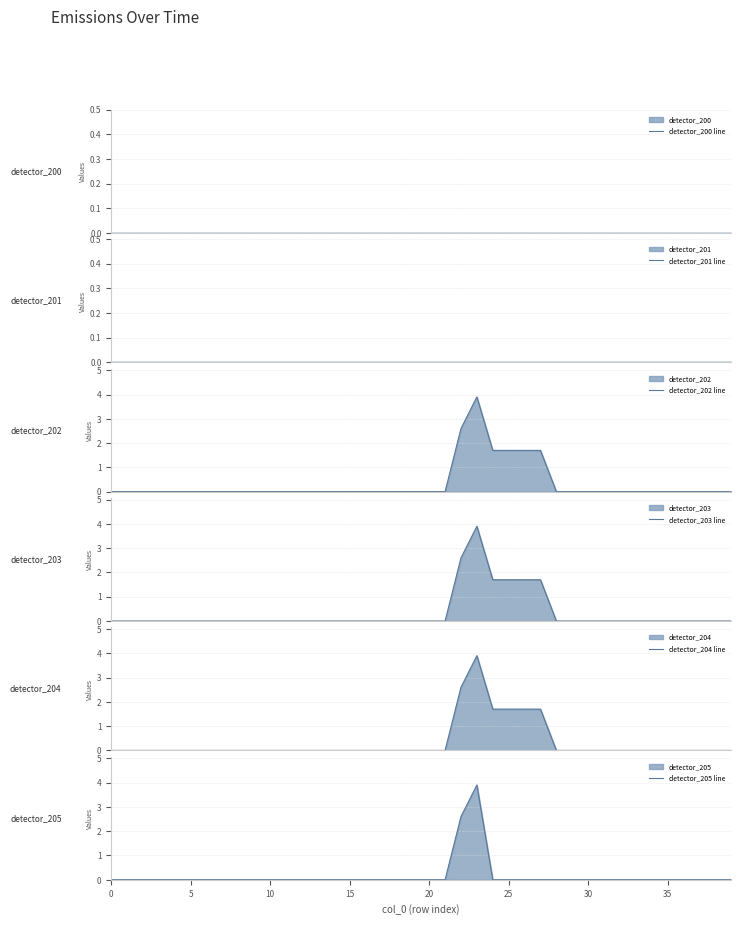

Reading right to left, transcribe all the data shown in this chart.

detector_200 line: 0.0	0.0	0.0	0.0	0.0	0.0	0.0	0.0	0.0	0.0	0.0	0.0	0.0	0.0	0.0	0.0	0.0	0.0	0.0	0.0	0.0	0.0	0.0	0.0	0.0	0.0	0.0	0.0	0.0	0.0	0.0	0.0	0.0	0.0	0.0	0.0	0.0	0.0	0.0	0.0
detector_201 line: 0.0	0.0	0.0	0.0	0.0	0.0	0.0	0.0	0.0	0.0	0.0	0.0	0.0	0.0	0.0	0.0	0.0	0.0	0.0	0.0	0.0	0.0	0.0	0.0	0.0	0.0	0.0	0.0	0.0	0.0	0.0	0.0	0.0	0.0	0.0	0.0	0.0	0.0	0.0	0.0
detector_202 line: 0.0	0.0	0.0	0.0	0.0	0.0	0.0	0.0	0.0	0.0	0.0	0.0	1.7	1.7	1.7	1.7	3.9	2.6	0.0	0.0	0.0	0.0	0.0	0.0	0.0	0.0	0.0	0.0	0.0	0.0	0.0	0.0	0.0	0.0	0.0	0.0	0.0	0.0	0.0	0.0
detector_203 line: 0.0	0.0	0.0	0.0	0.0	0.0	0.0	0.0	0.0	0.0	0.0	0.0	1.7	1.7	1.7	1.7	3.9	2.6	0.0	0.0	0.0	0.0	0.0	0.0	0.0	0.0	0.0	0.0	0.0	0.0	0.0	0.0	0.0	0.0	0.0	0.0	0.0	0.0	0.0	0.0
detector_204 line: 0.0	0.0	0.0	0.0	0.0	0.0	0.0	0.0	0.0	0.0	0.0	0.0	1.7	1.7	1.7	1.7	3.9	2.6	0.0	0.0	0.0	0.0	0.0	0.0	0.0	0.0	0.0	0.0	0.0	0.0	0.0	0.0	0.0	0.0	0.0	0.0	0.0	0.0	0.0	0.0
detector_205 line: 0.0	0.0	0.0	0.0	0.0	0.0	0.0	0.0	0.0	0.0	0.0	0.0	0.0	0.0	0.0	0.0	3.9	2.6	0.0	0.0	0.0	0.0	0.0	0.0	0.0	0.0	0.0	0.0	0.0	0.0	0.0	0.0	0.0	0.0	0.0	0.0	0.0	0.0	0.0	0.0